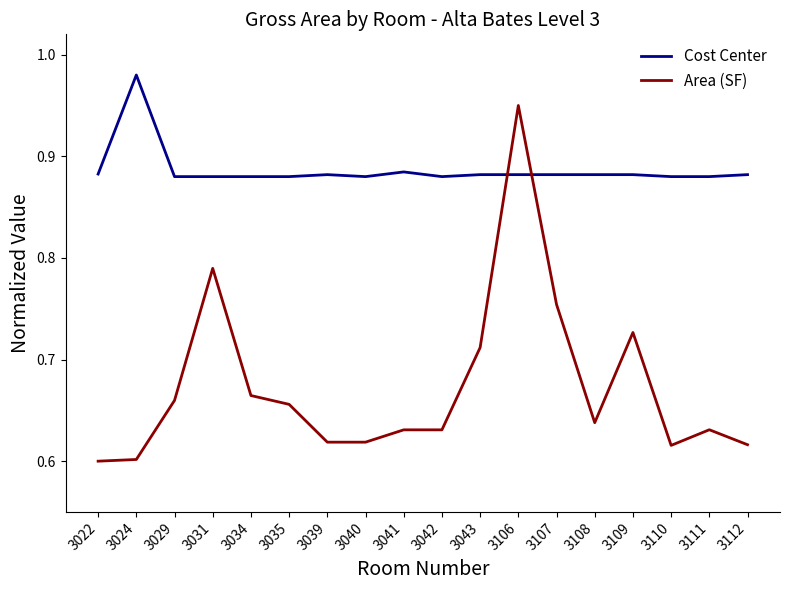

Which series has the widest spread of values?

Area (SF)